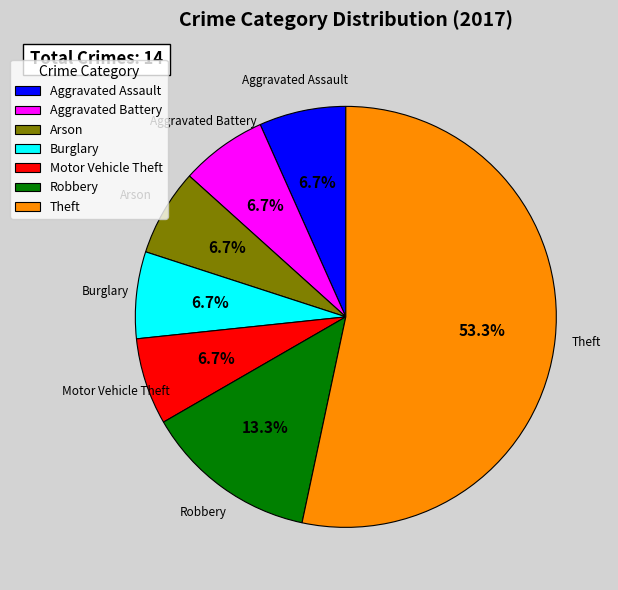

To the nearest percent, what is the average slice percentage?

14%